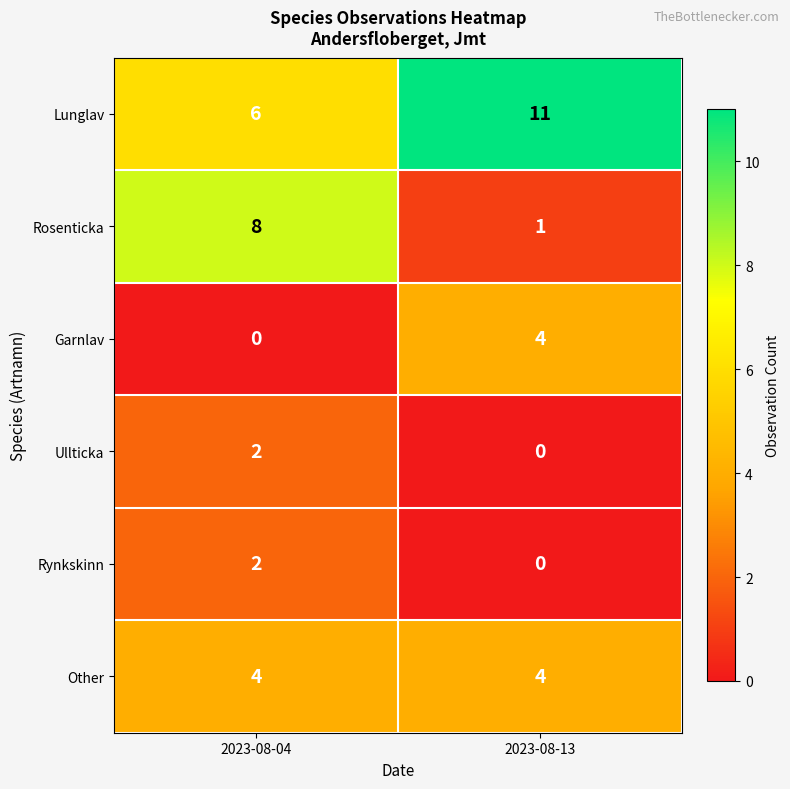

What is the difference between the highest and lowest values at 2023-08-04?

8